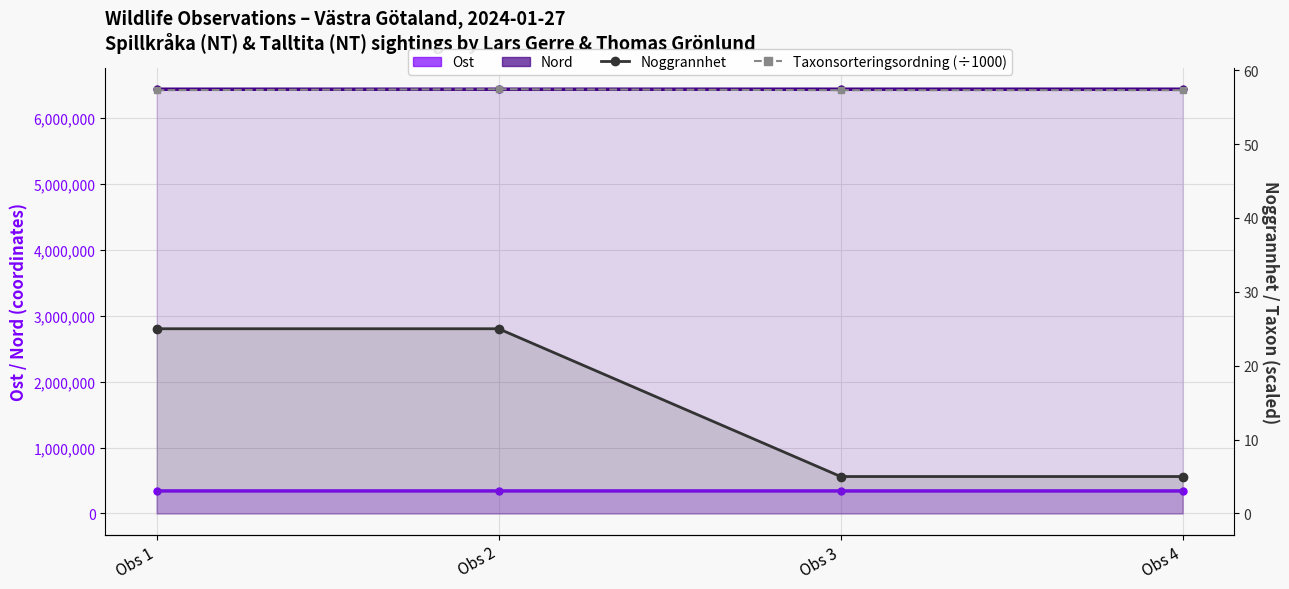

Is it true that Taxonsorteringsordning (÷1000) equals 90.7 at Obs 3?

False